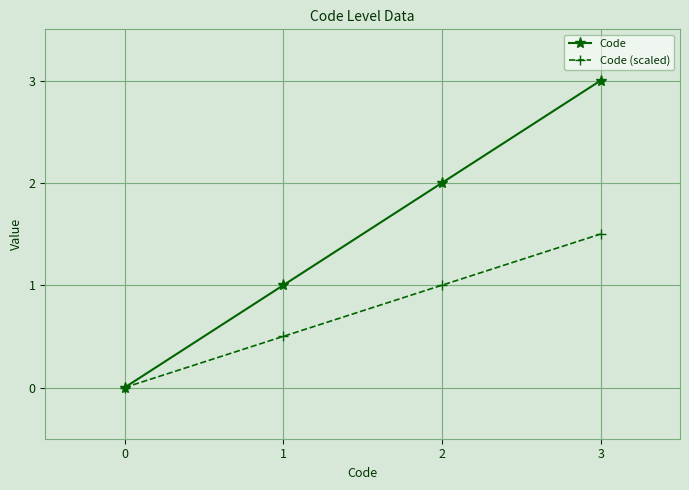

Which category has the highest value across all series?

3